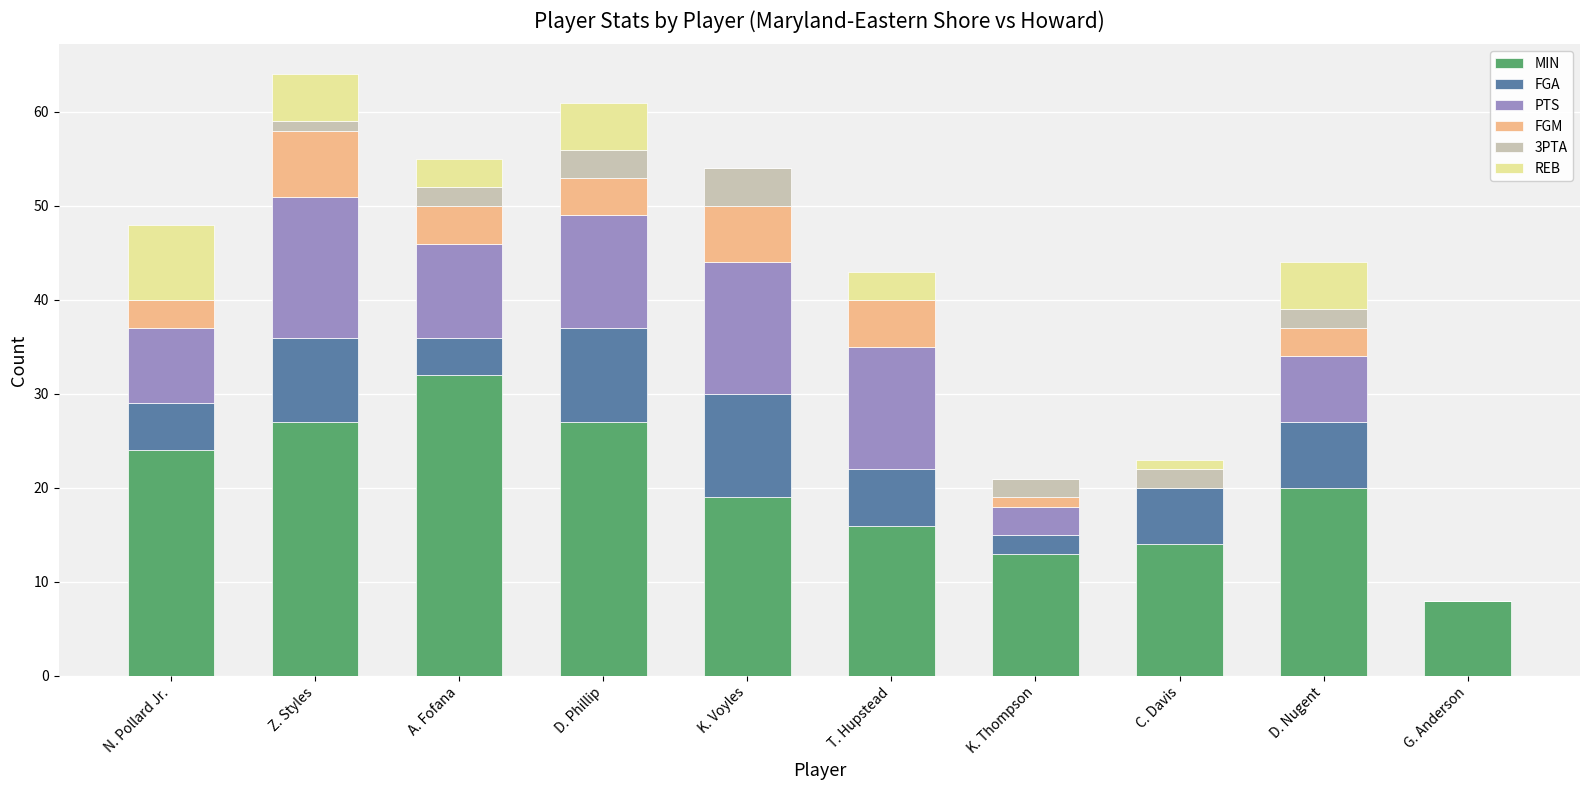

The MIN series shows 9 at K. Voyles. True or false?

False